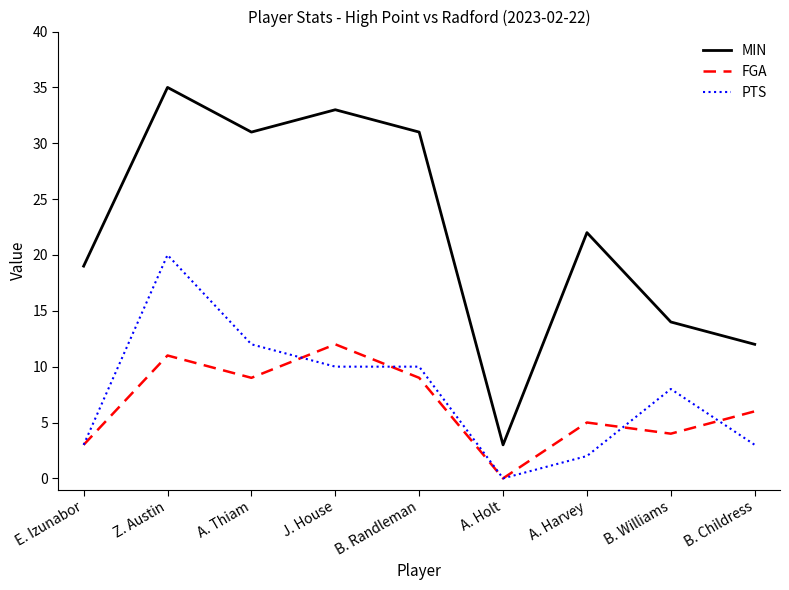

True or false: MIN and PTS intersect in this chart.

False